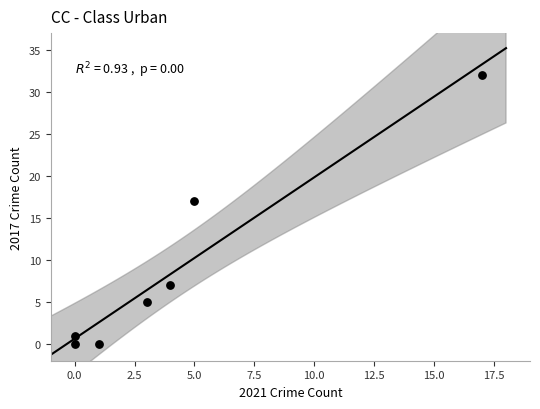

What is the average Y value?

9